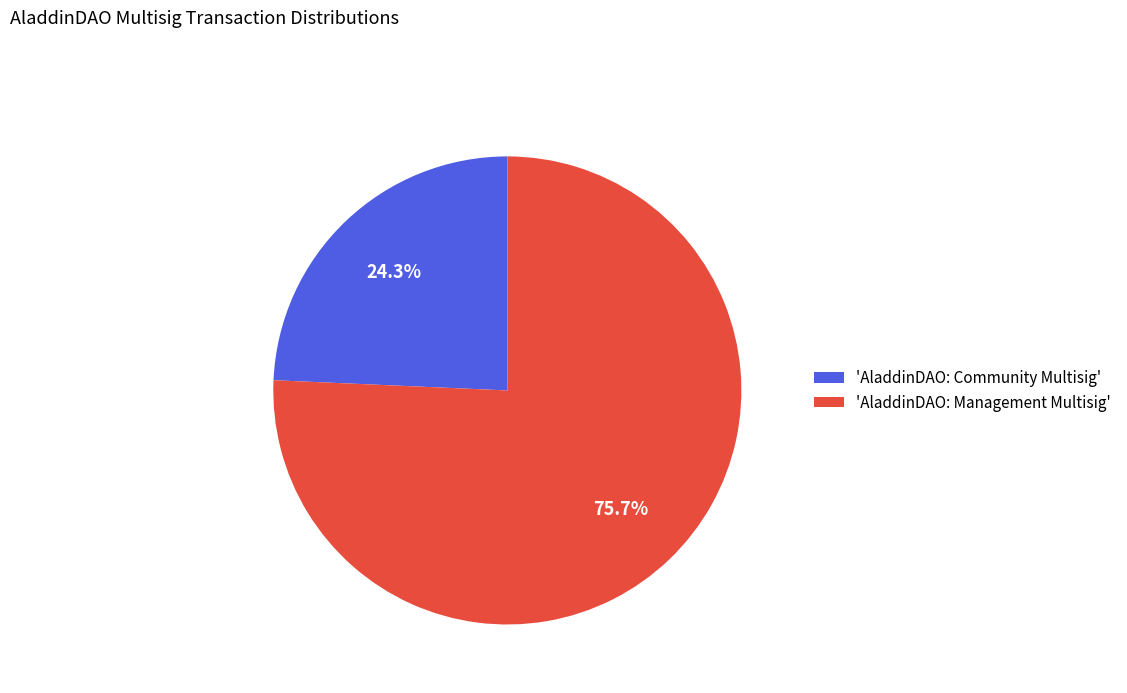

Count the number of slices in the pie.

2